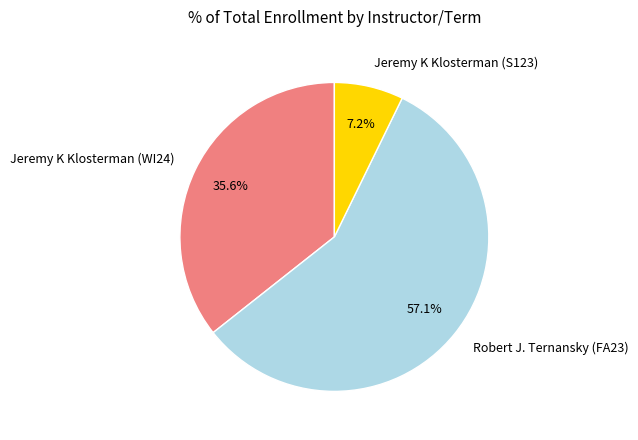

Count the number of slices in the pie.

3